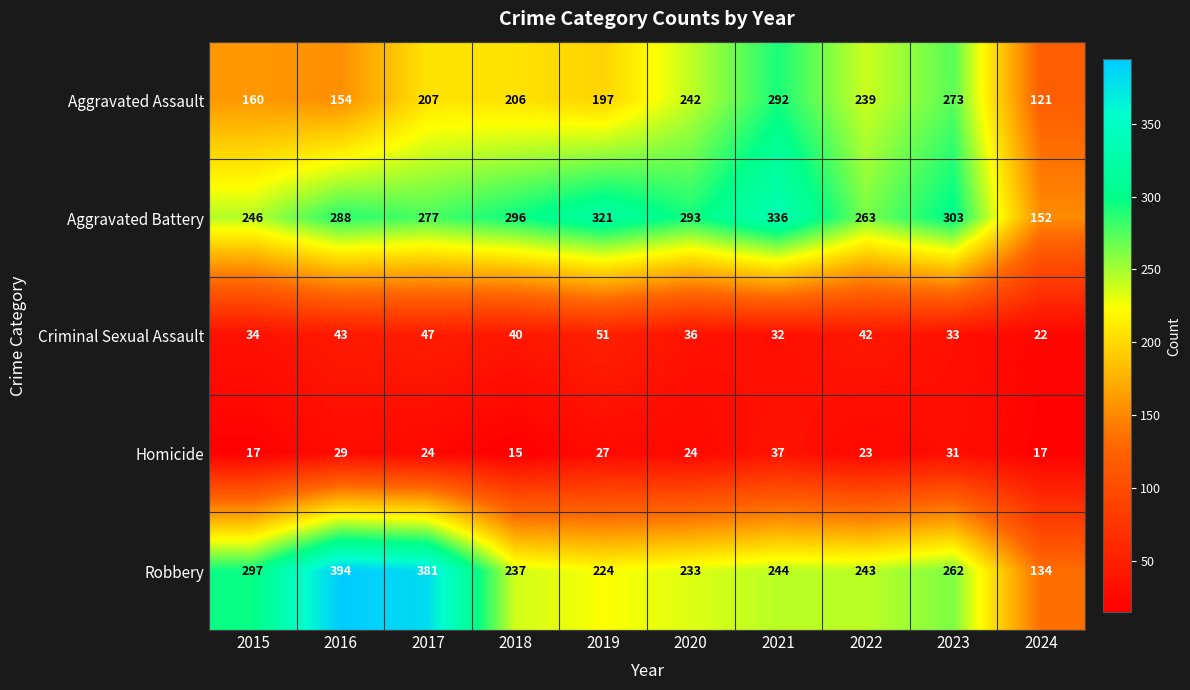

True or false: Aggravated Battery has a value of 73 at 2022.

False